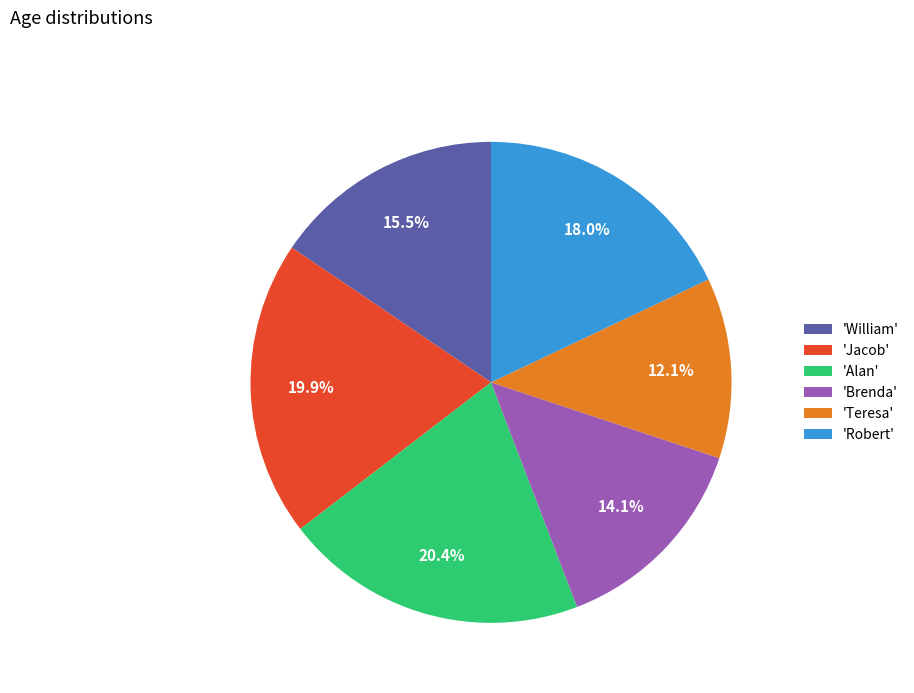

Is there any slice that represents more than half of the pie?

No